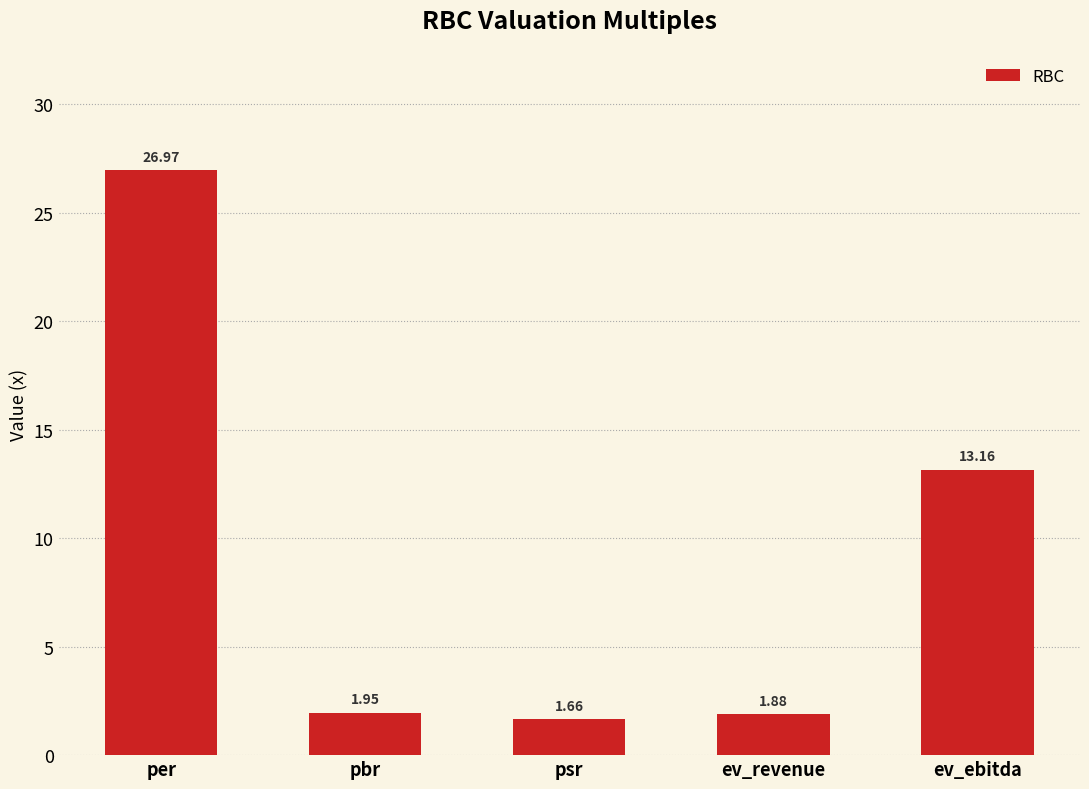

What is the change in value from pbr to ev_revenue?

-0.1